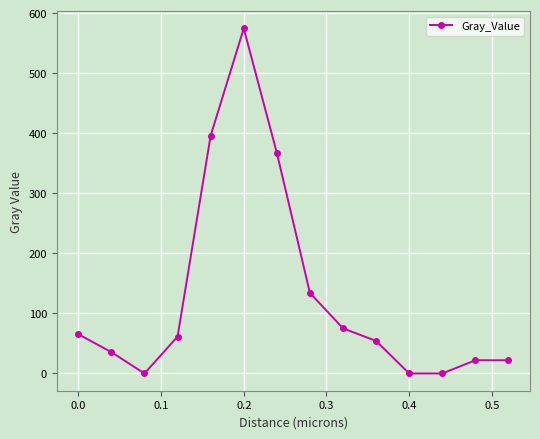

What is the maximum value shown in the chart?

574.6